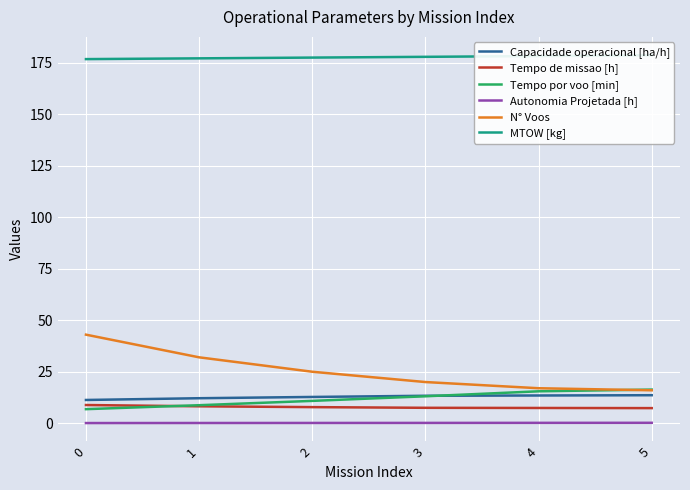

What is the value of the N° Voos point at the 1st from the left?

43.0